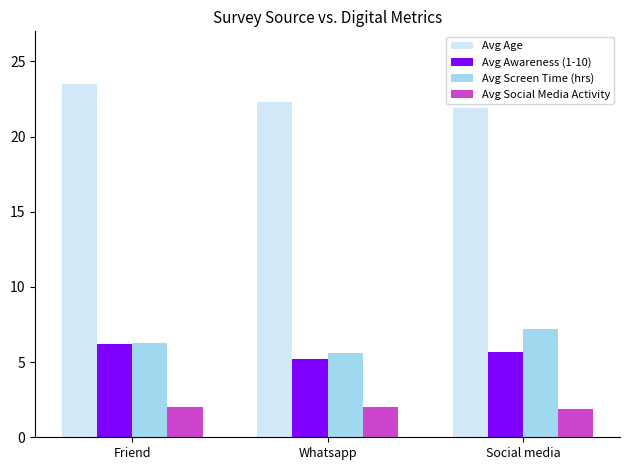

Reading left to right, extract all data points from this chart.

Avg Age: 23.5	22.3	21.9
Avg Awareness (1-10): 6.2	5.2	5.7
Avg Screen Time (hrs): 6.3	5.6	7.2
Avg Social Media Activity: 2.0	2.0	1.9